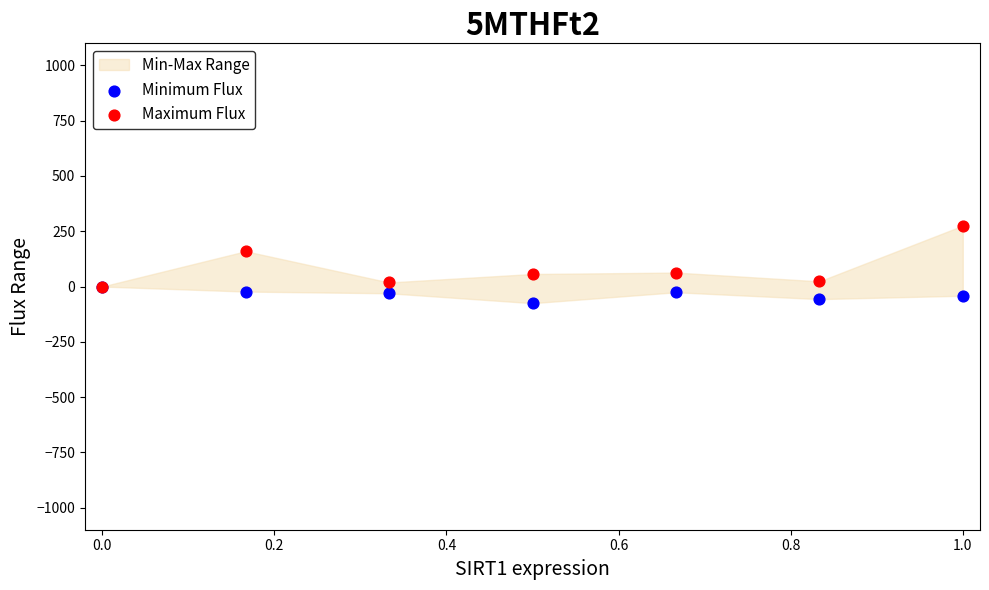

Which series reaches the minimum Y coordinate?

Minimum Flux